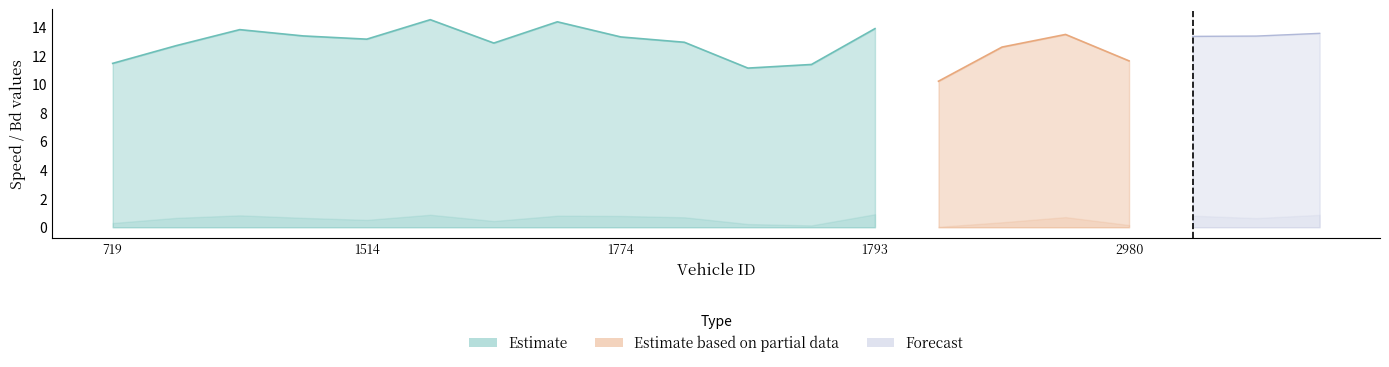

Reading right to left, what are all the values shown in this chart?

instspeed: 2994.0=13.5	2992.0=13.3	2990.0=13.3	2980.0=11.6	2976.0=13.5	2726.0=12.6	2717.0=10.2	1793.0=13.9	1786.0=11.4	1780.0=11.1	1779.0=12.9	1774.0=13.3	1772.0=14.3	1770.0=12.9	1532.0=14.5	1514.0=13.1	988.0=13.4	728.0=13.8	720.0=12.7	719.0=11.4
Bd: 2994.0=0.9	2992.0=0.6	2990.0=0.8	2980.0=0.2	2976.0=0.7	2726.0=0.3	2717.0=0.0	1793.0=0.9	1786.0=0.1	1780.0=0.2	1779.0=0.7	1774.0=0.8	1772.0=0.8	1770.0=0.4	1532.0=0.9	1514.0=0.5	988.0=0.7	728.0=0.8	720.0=0.7	719.0=0.3